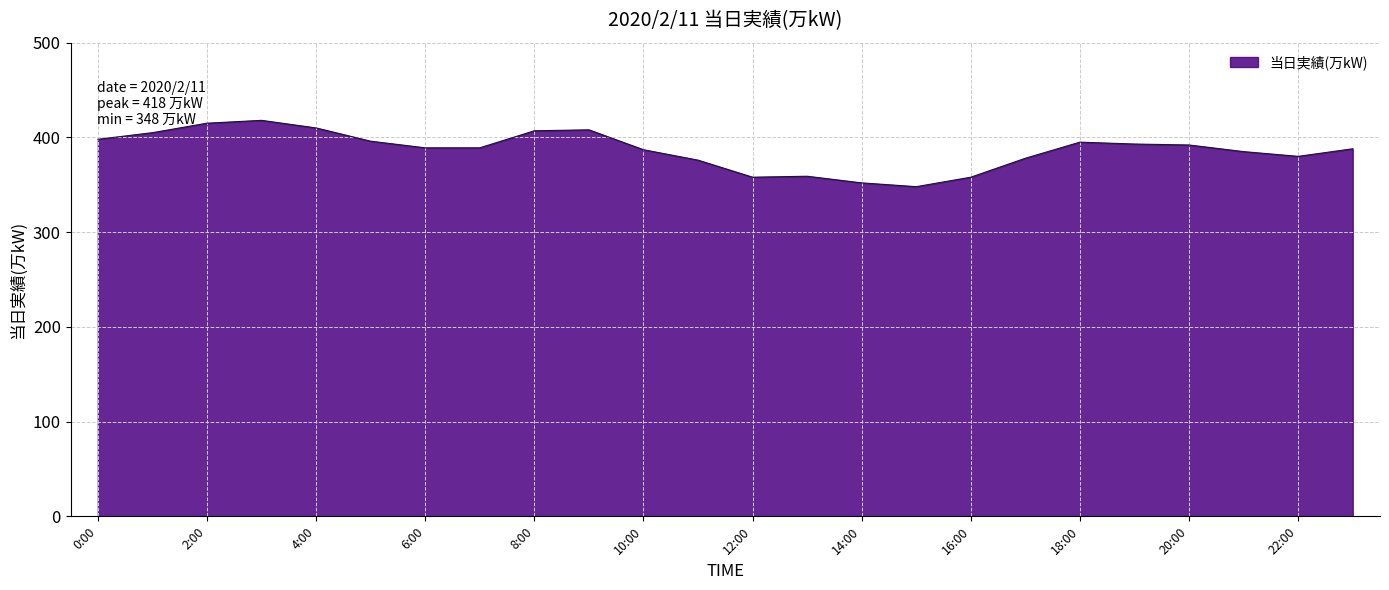

What is the difference between the maximum and minimum values?

70